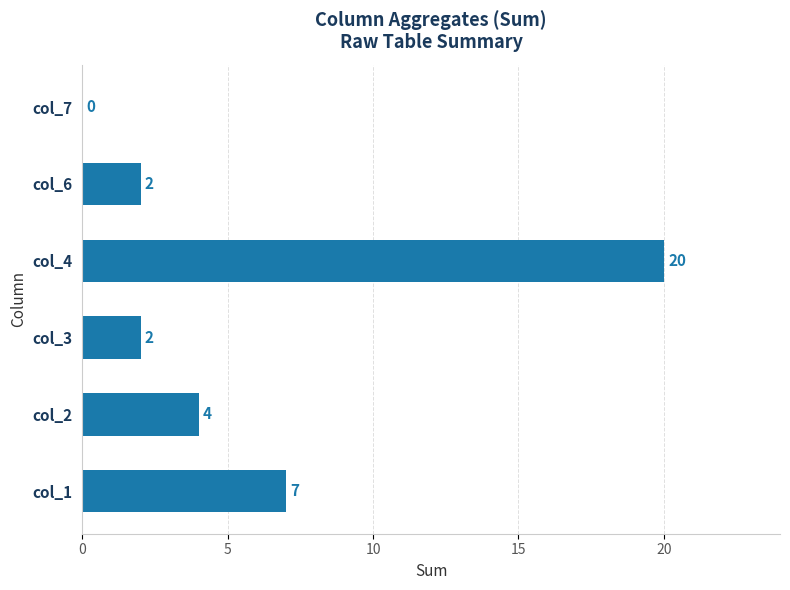

True or false: the data shows 0 at col_7.

True